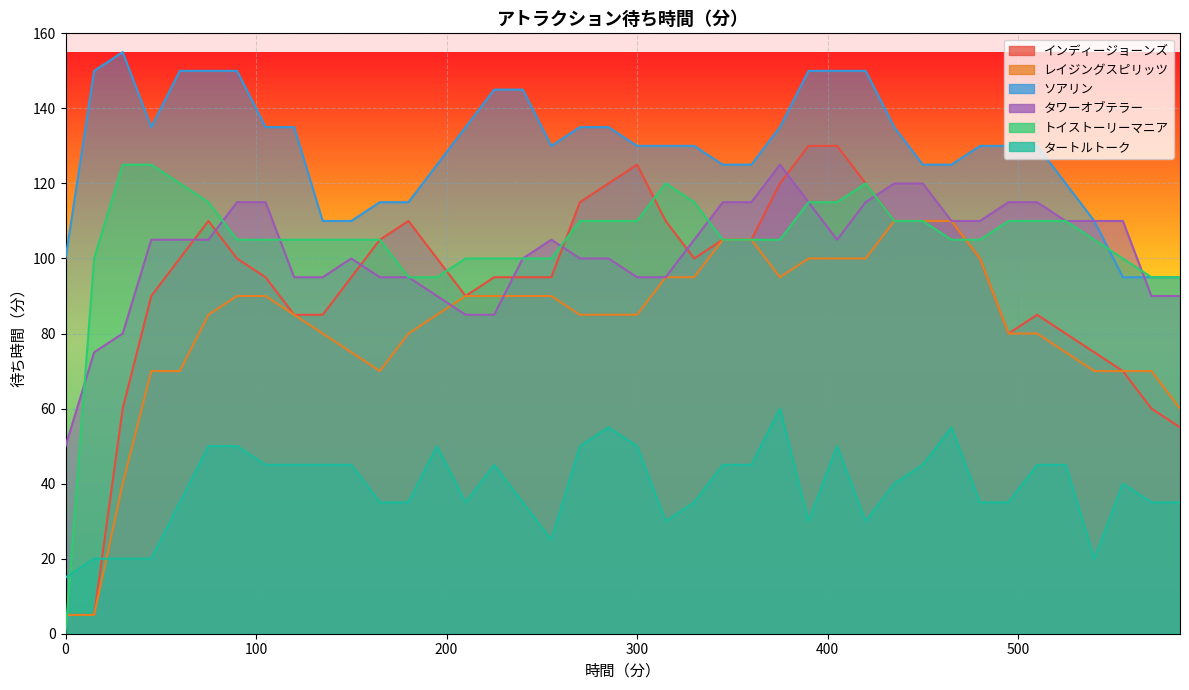

Which category has the highest value across all series?

30